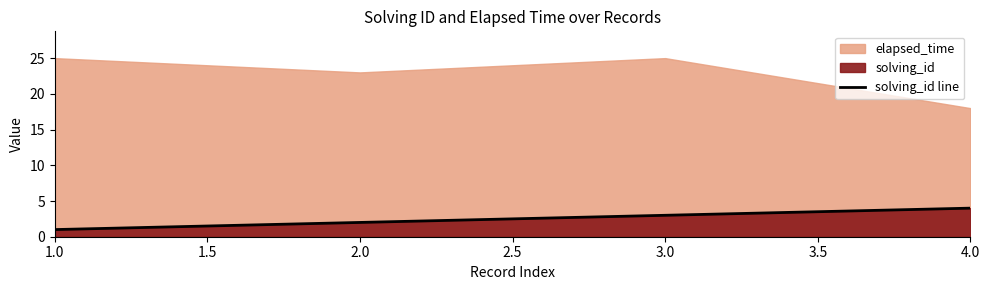

How many values are below 3?

2